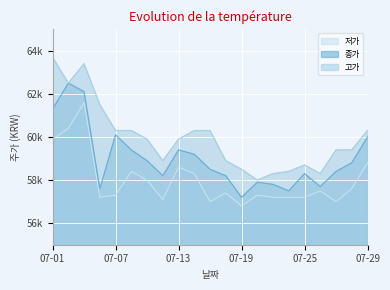

Between 07-04 and 07-20, which series saw the biggest shift?

종가